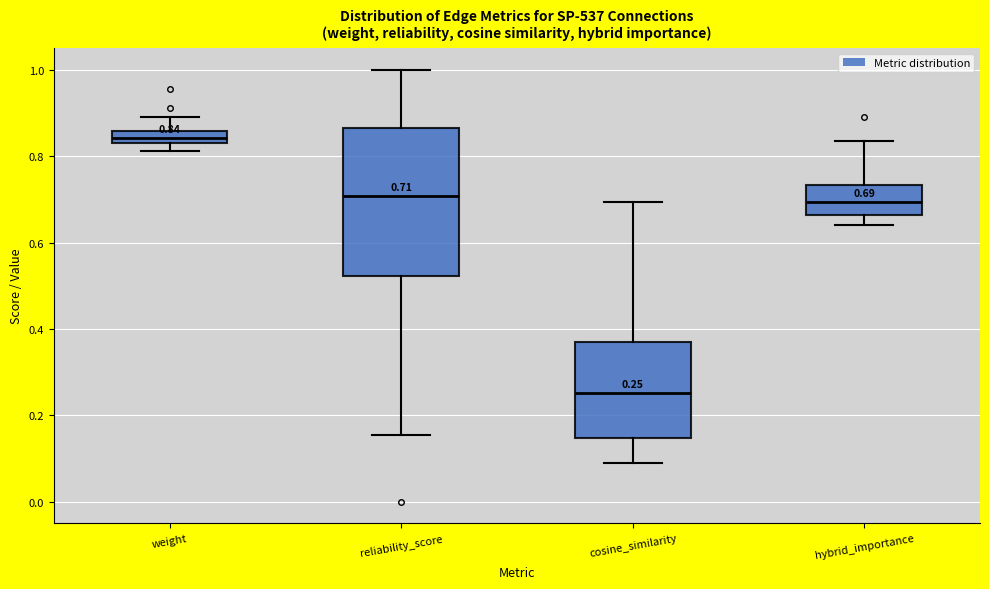

Comparing the boxes themselves (not the whiskers), which one is the tallest?

reliability_score